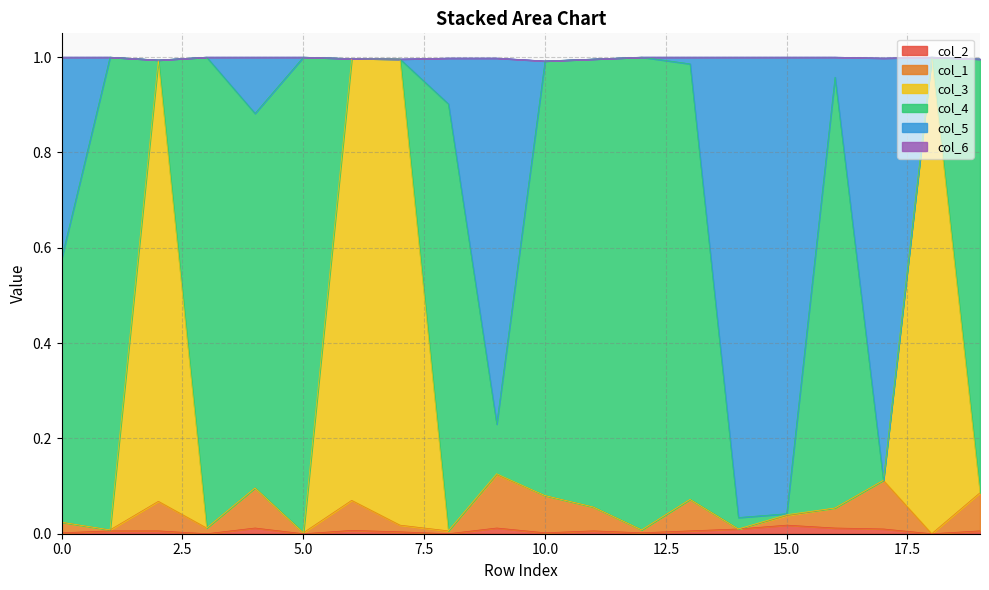

What is the highest value of the col_3 series?

1.0